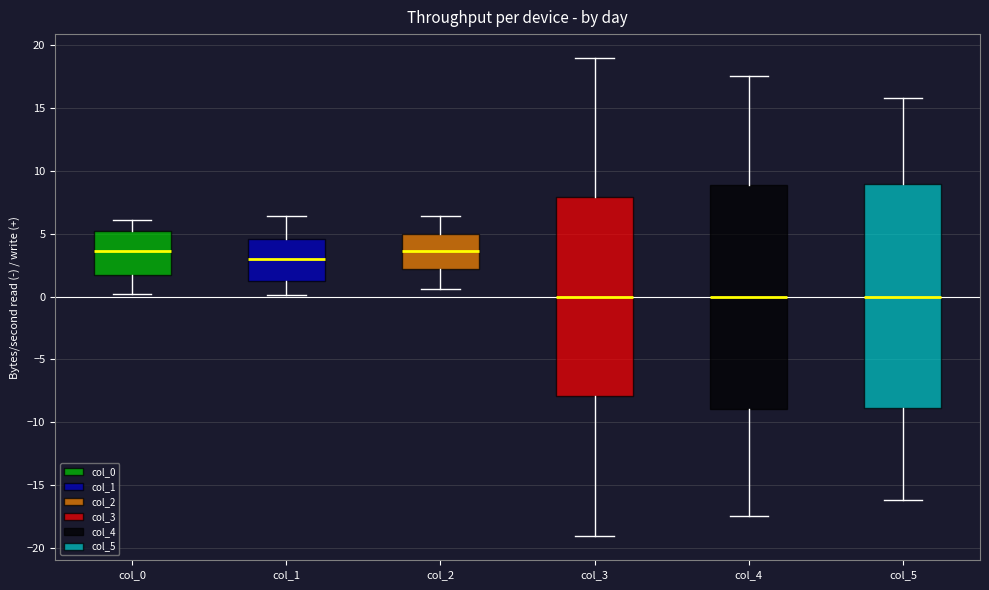

Reading left to right, read every box against the y-axis: the position of its median line, the range the box covers, and the ends of its whiskers. The values are not printed on the chart, so give them approximately, as read against the axis.

col_0: median 3.5, box 1.5 to 5.0, whiskers 0.0 to 6.0
col_1: median 3.0, box 1.5 to 4.5, whiskers 0.0 to 6.5
col_2: median 3.5, box 2.0 to 5.0, whiskers 0.5 to 6.5
col_3: median 0.0, box -8.0 to 8.0, whiskers -19.0 to 19.0
col_4: median 0.0, box -9.0 to 9.0, whiskers -17.5 to 17.5
col_5: median 0.0, box -9.0 to 9.0, whiskers -16.0 to 16.0